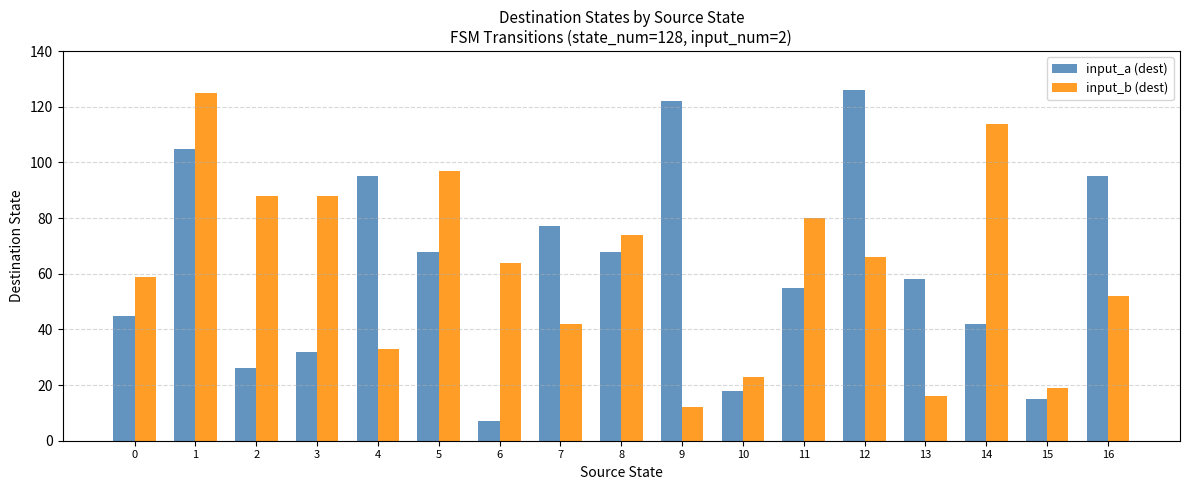

What is the greatest value displayed?

126